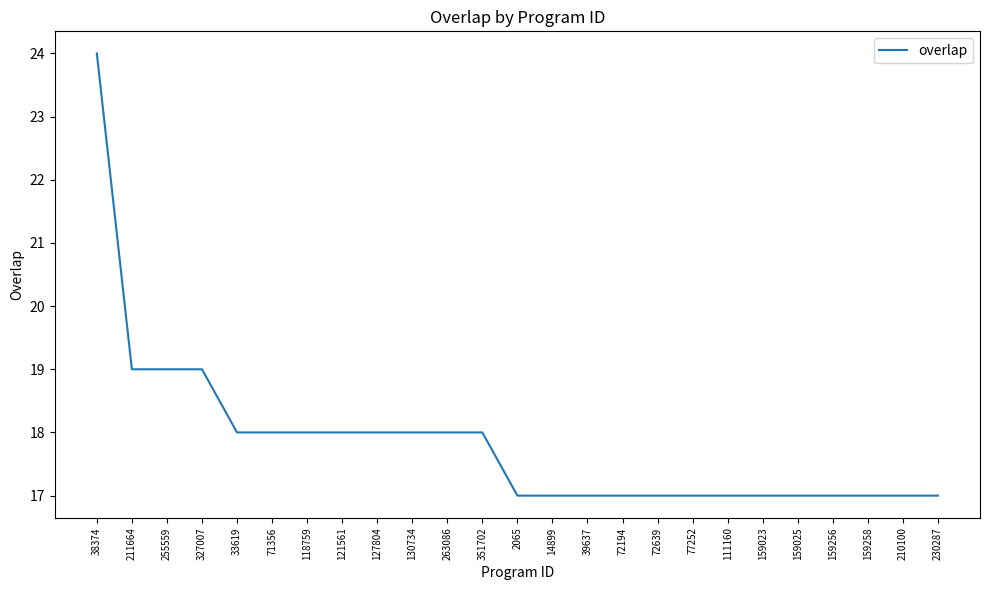

Between 38374 and 2065, which is larger?

38374